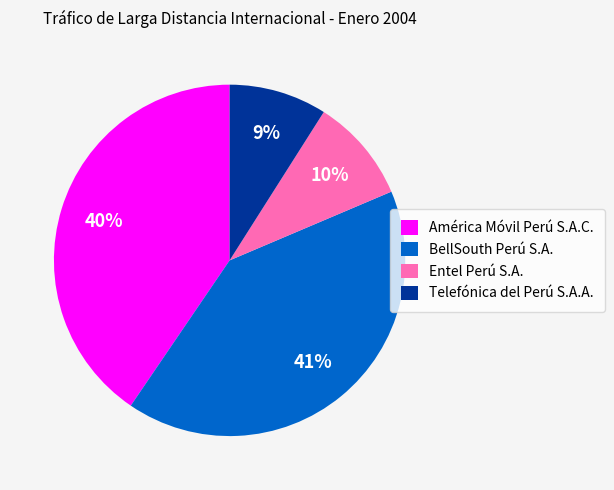

What is the ratio of the value at Entel Perú S.A. to the value at Telefónica del Perú S.A.A.?

1.1